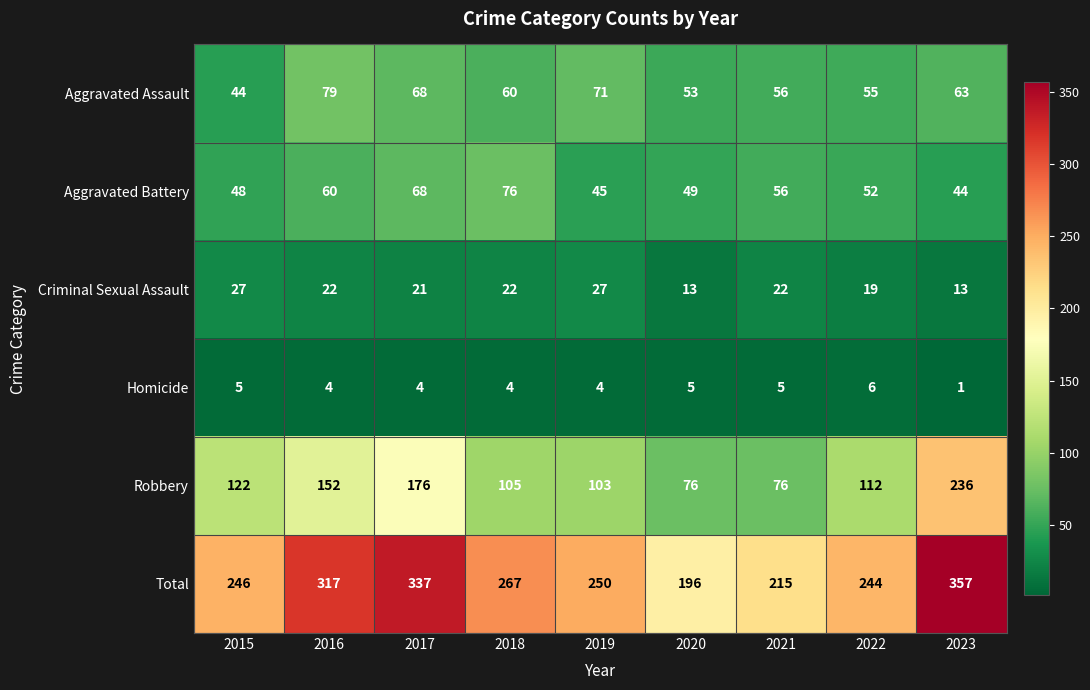

Rank the series at 2020 from lowest to highest value.

Homicide, Criminal Sexual Assault, Aggravated Battery, Aggravated Assault, Robbery, Total